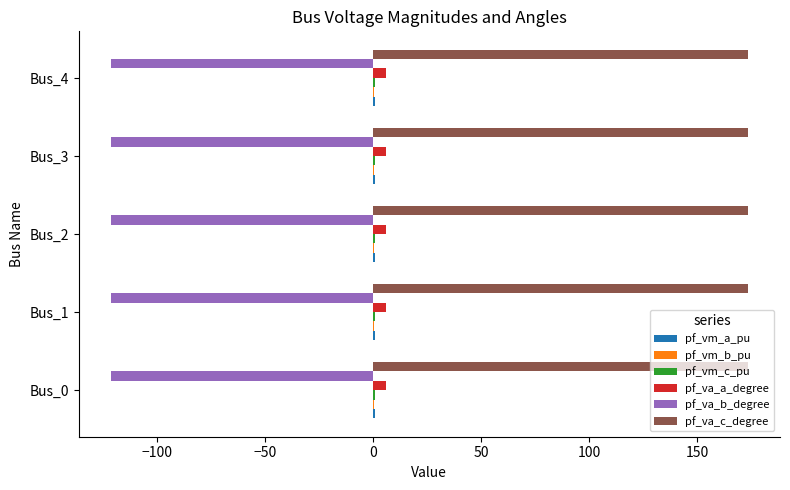

Which series has the largest total across all categories?

pf_va_c_degree